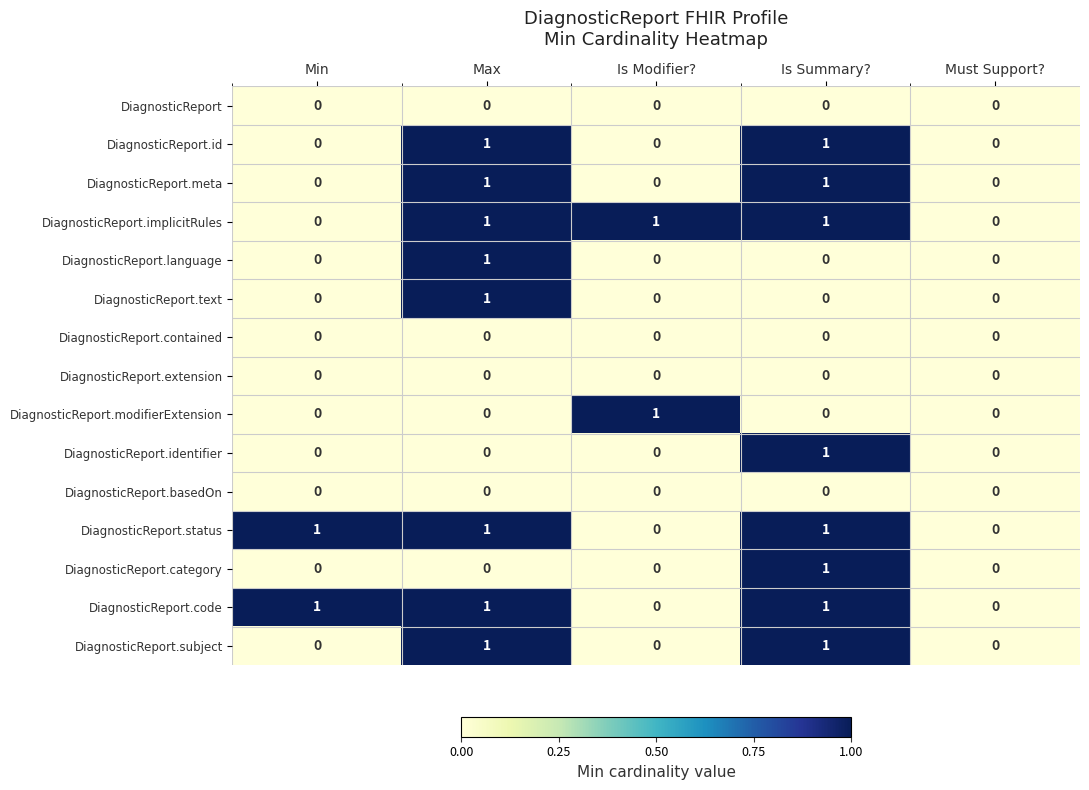

How many categories are shown in the chart?

5